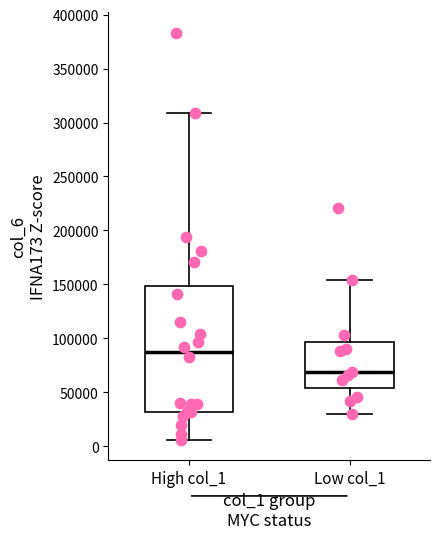

Reading left to right, transcribe this box plot: for each box, give where its median line is, the range the box spans, and where its two whiskers end, as read against the y-axis. The values are not printed on the chart, so give them approximately, as read against the axis.

High col_1: median 85000, box 30000 to 150000, whiskers 5000 to 310000
Low col_1: median 70000, box 55000 to 95000, whiskers 30000 to 155000